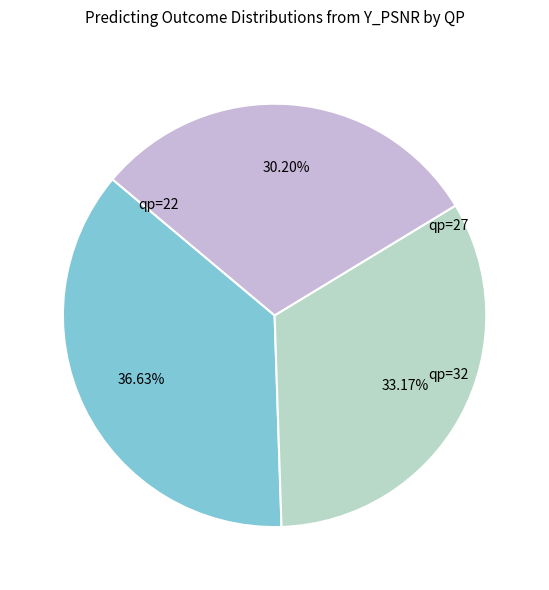

Does any single category account for the majority?

No